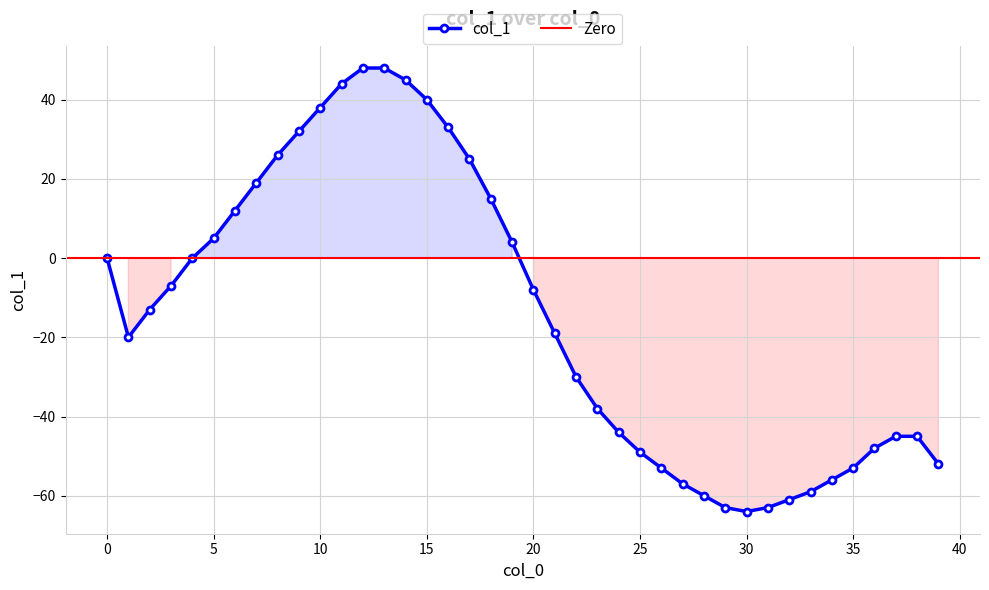

How many lines are shown in the chart?

1